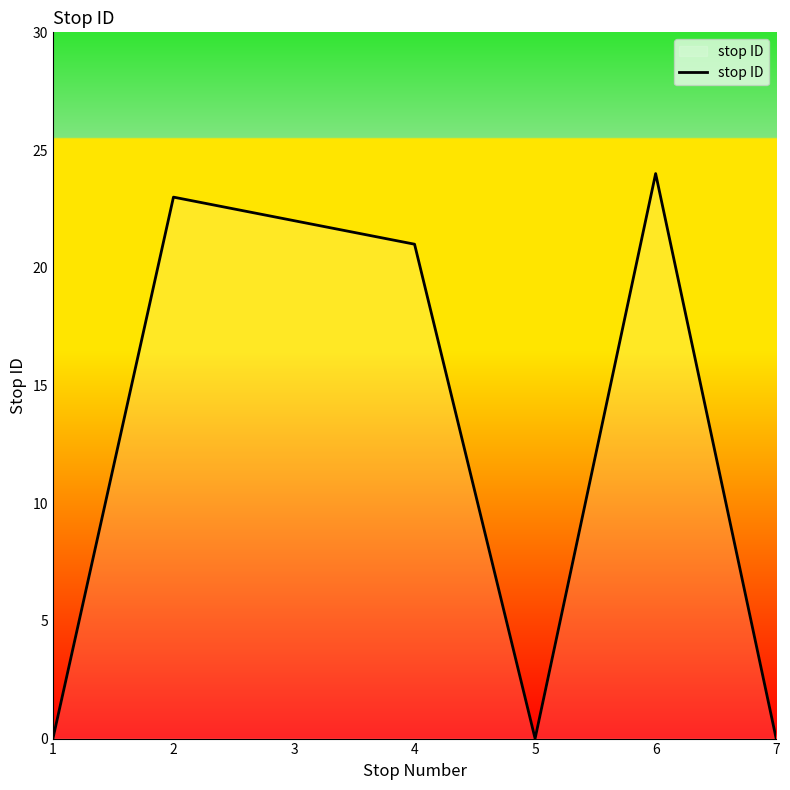

At which label is the value closest to 12?

4